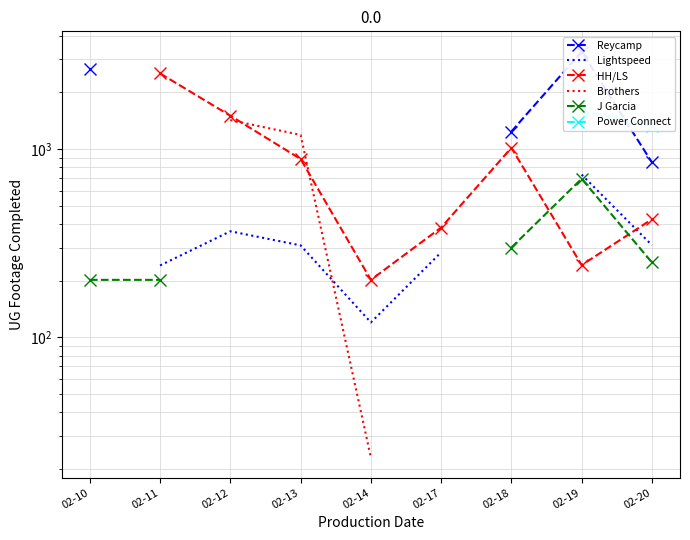

Count the number of categories in the chart.

9